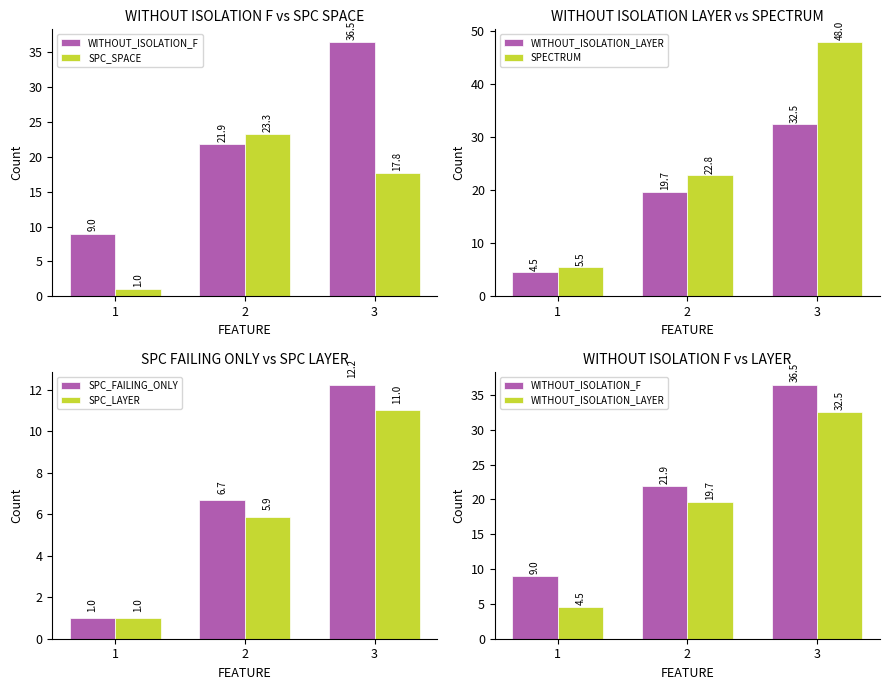

Rank the series by their maximum value, from lowest to highest.

SPC_LAYER, SPC_FAILING_ONLY, SPC_SPACE, WITHOUT_ISOLATION_LAYER, WITHOUT_ISOLATION_F, SPECTRUM